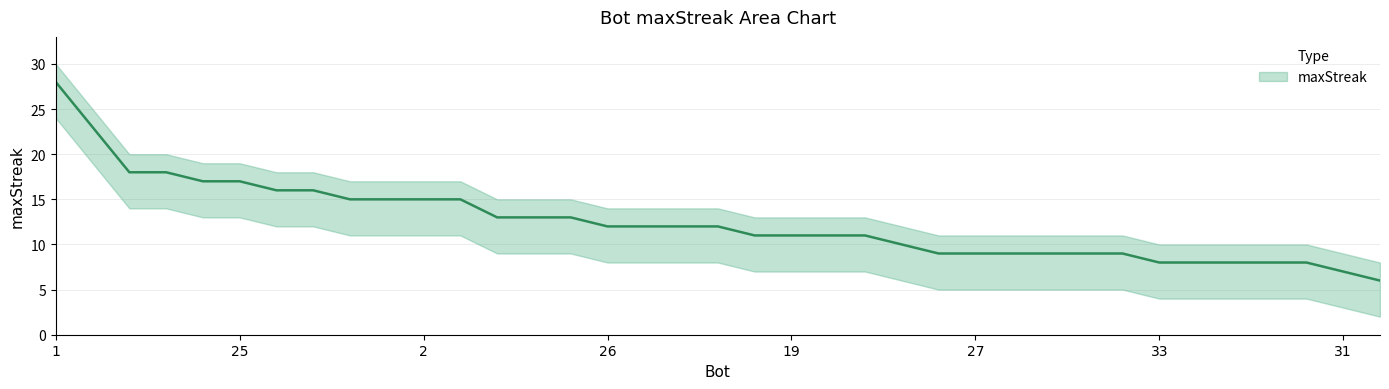

What value does the upper series have at 36?

18